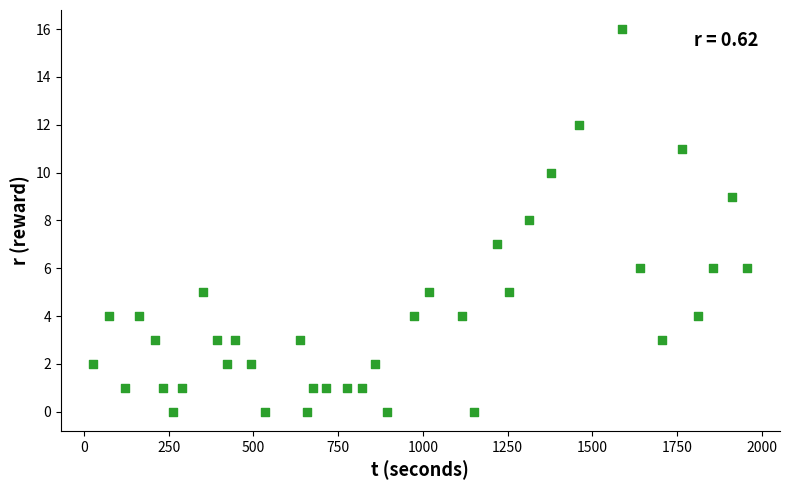

What is the range of Y values (max minus min)?

16